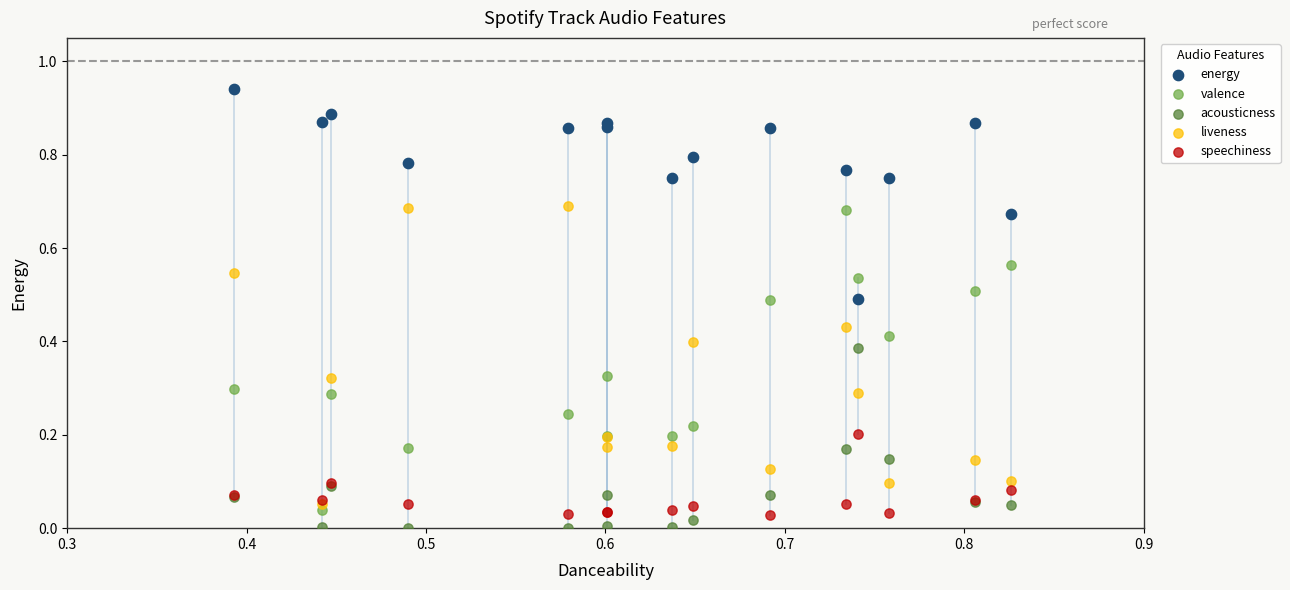

Which series contains the lowest Y value?

acousticness